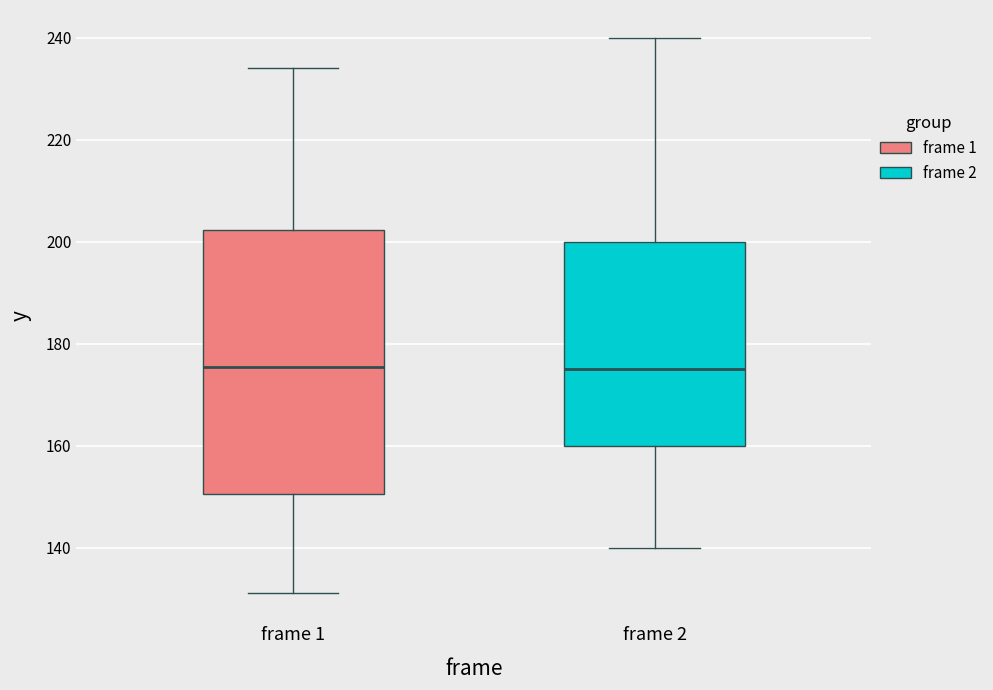

Reading left to right, transcribe this box plot: for each box, give where its median line is, the range the box spans, and where its two whiskers end, as read against the y-axis. The values are not printed on the chart, so give them approximately, as read against the axis.

frame 1: median 176, box 150 to 202, whiskers 132 to 234
frame 2: median 176, box 160 to 200, whiskers 140 to 240